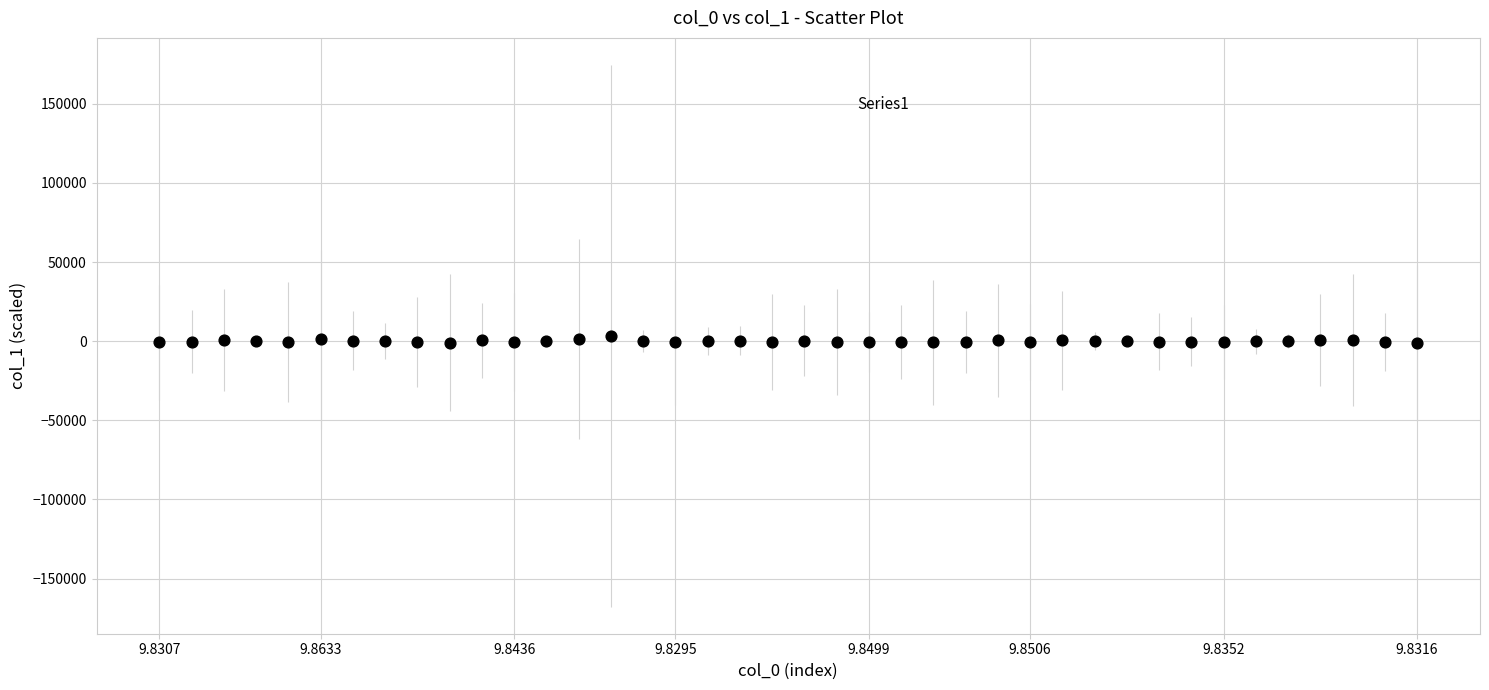

What is the range of Y values (max minus min)?

4410.0